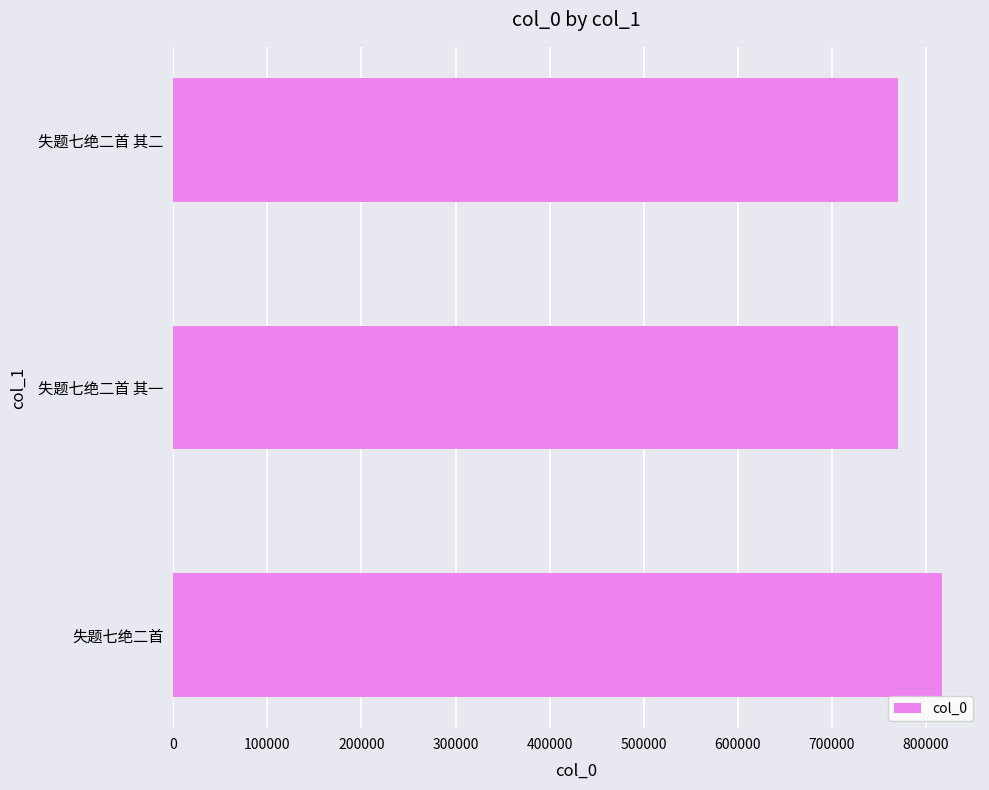

What is the average value?

785754